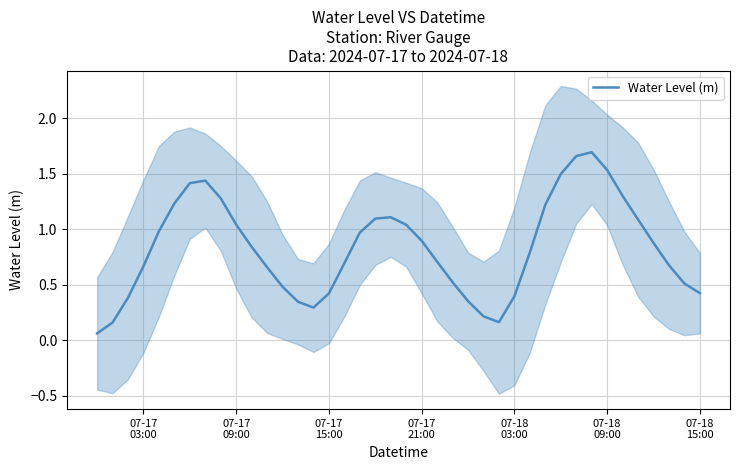

Is this an area chart (filled region under the line)?

No